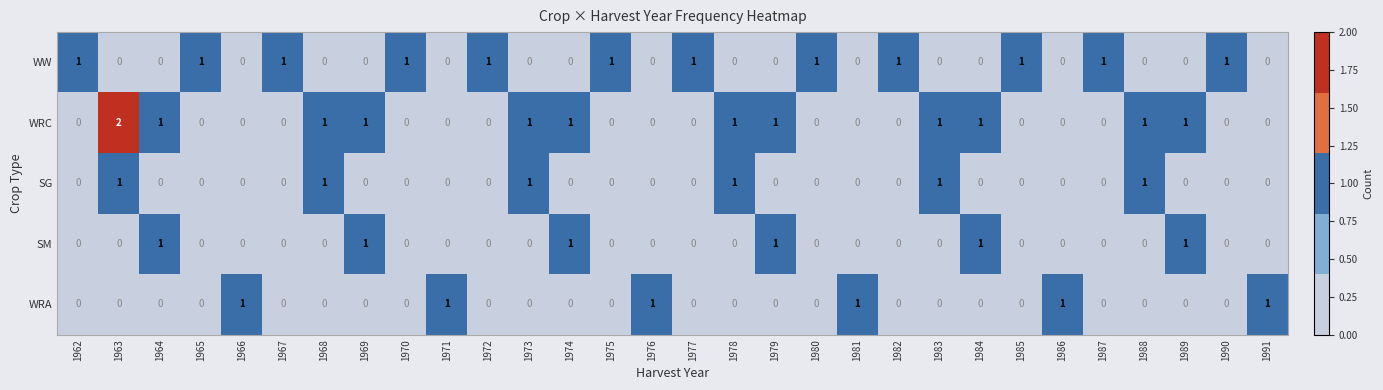

Which label corresponds to the largest value in the chart?

1963